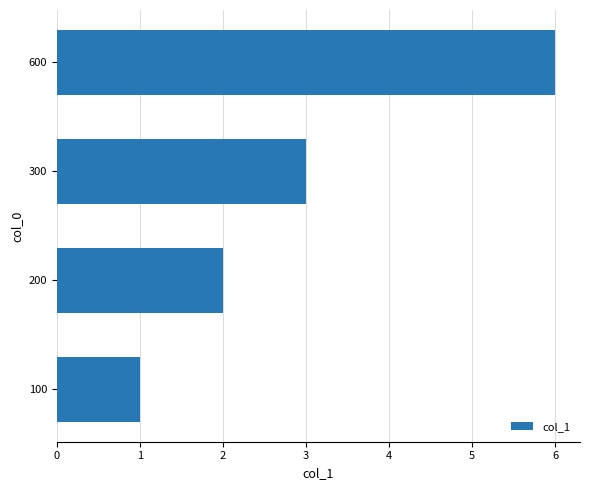

List the labels in order of value, smallest first.

100, 200, 300, 600